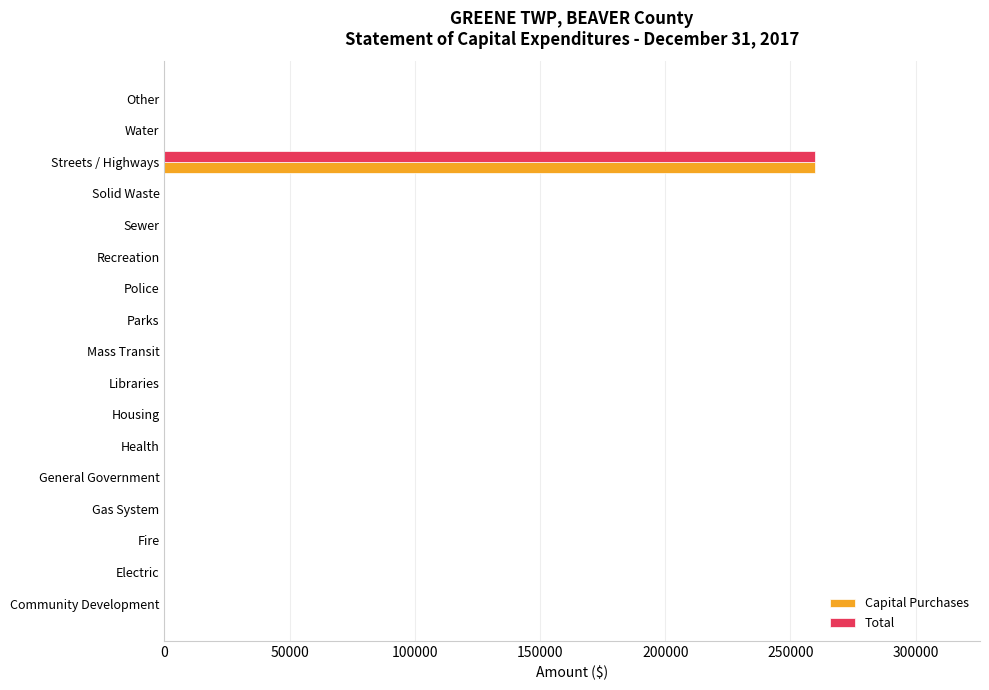

Is it true that Capital Purchases equals 0 at Solid Waste?

True